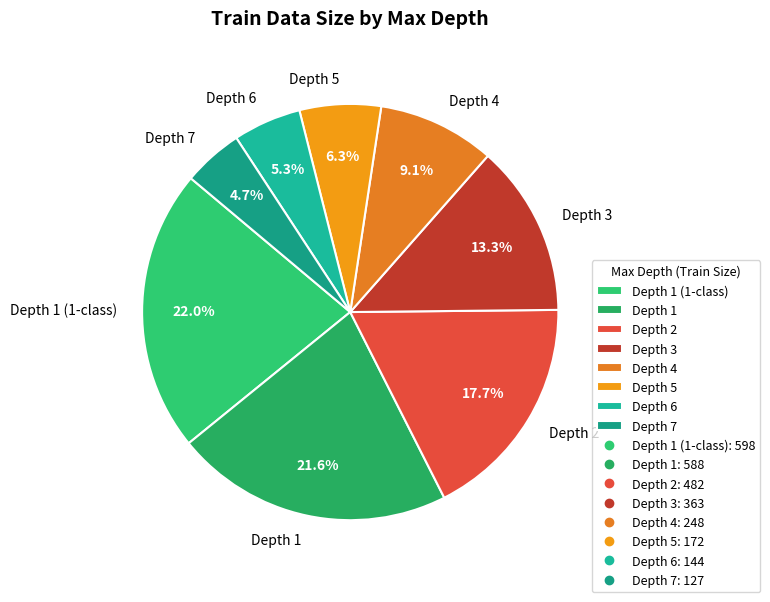

What percentage do Depth 4 and Depth 2 together represent?

26.8%